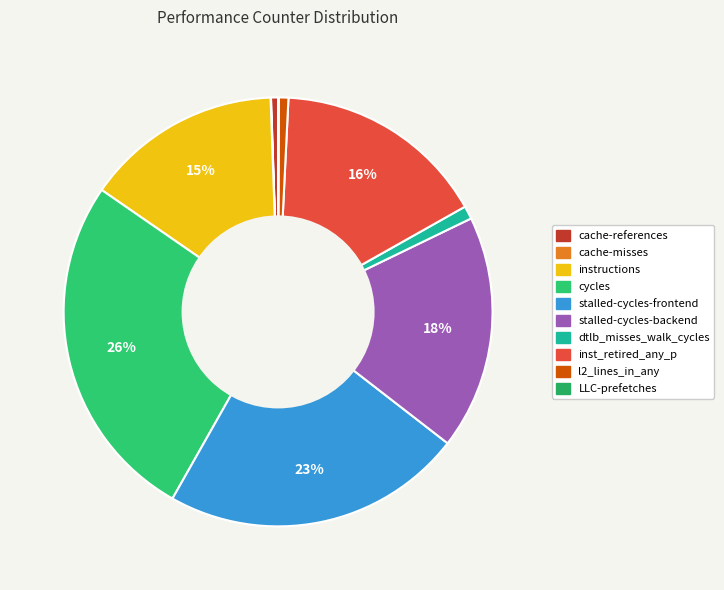

How many segments does this pie chart have?

10